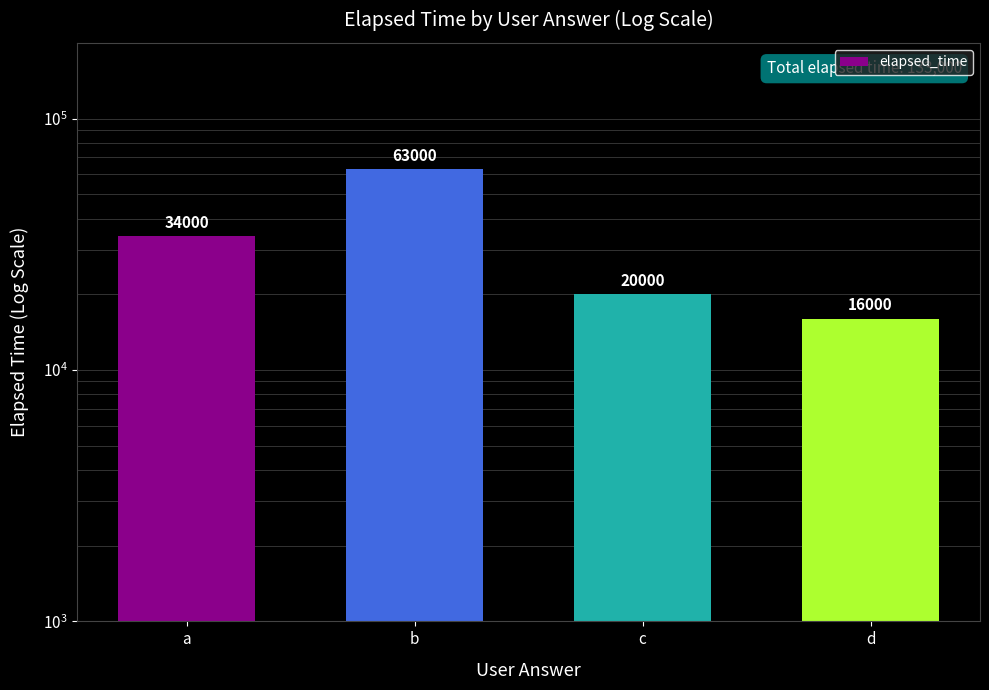

What is the smallest value displayed?

16000